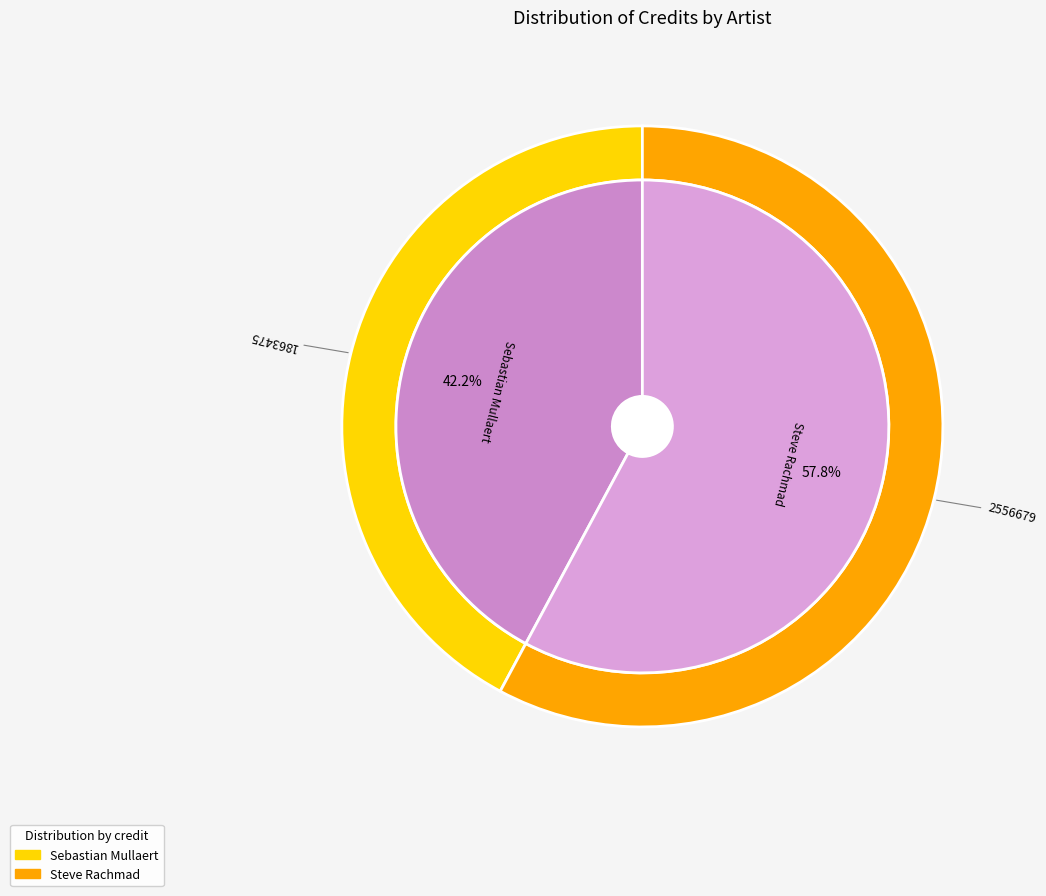

Is the sum of 414873 and 204245 greater than half?

Yes